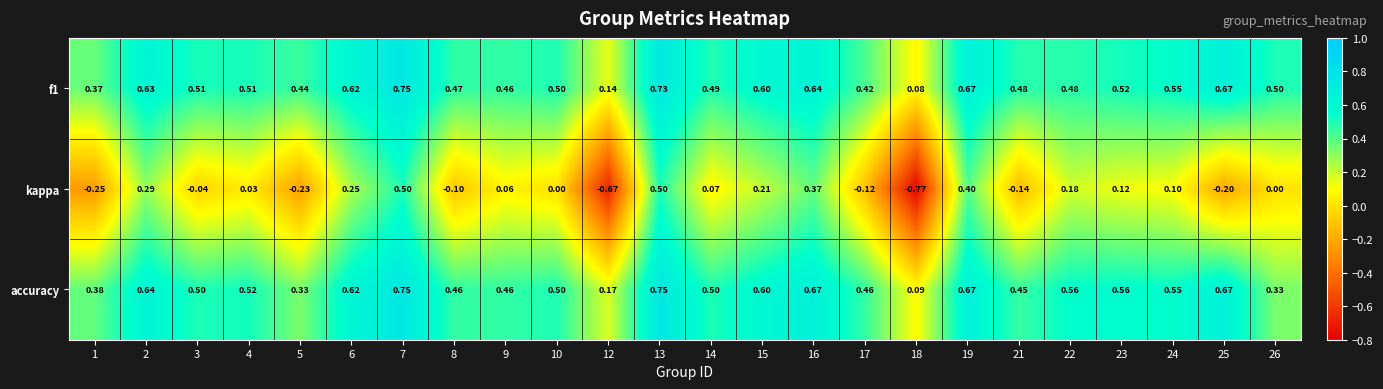

Which series has the largest range (max minus min)?

kappa